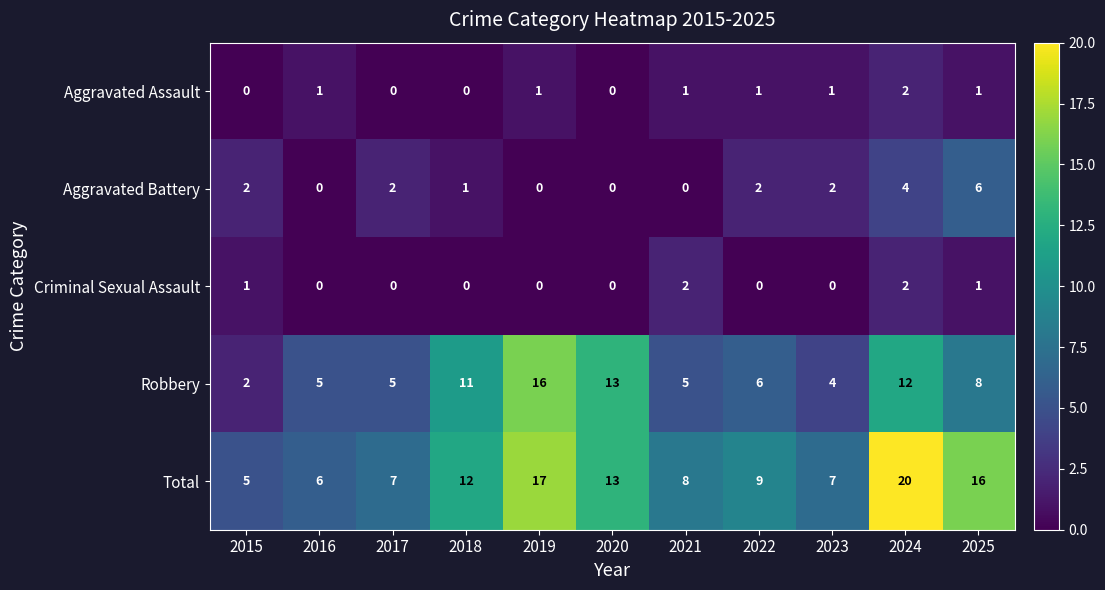

True or false: Aggravated Assault has a value of 1 at 2015.

False